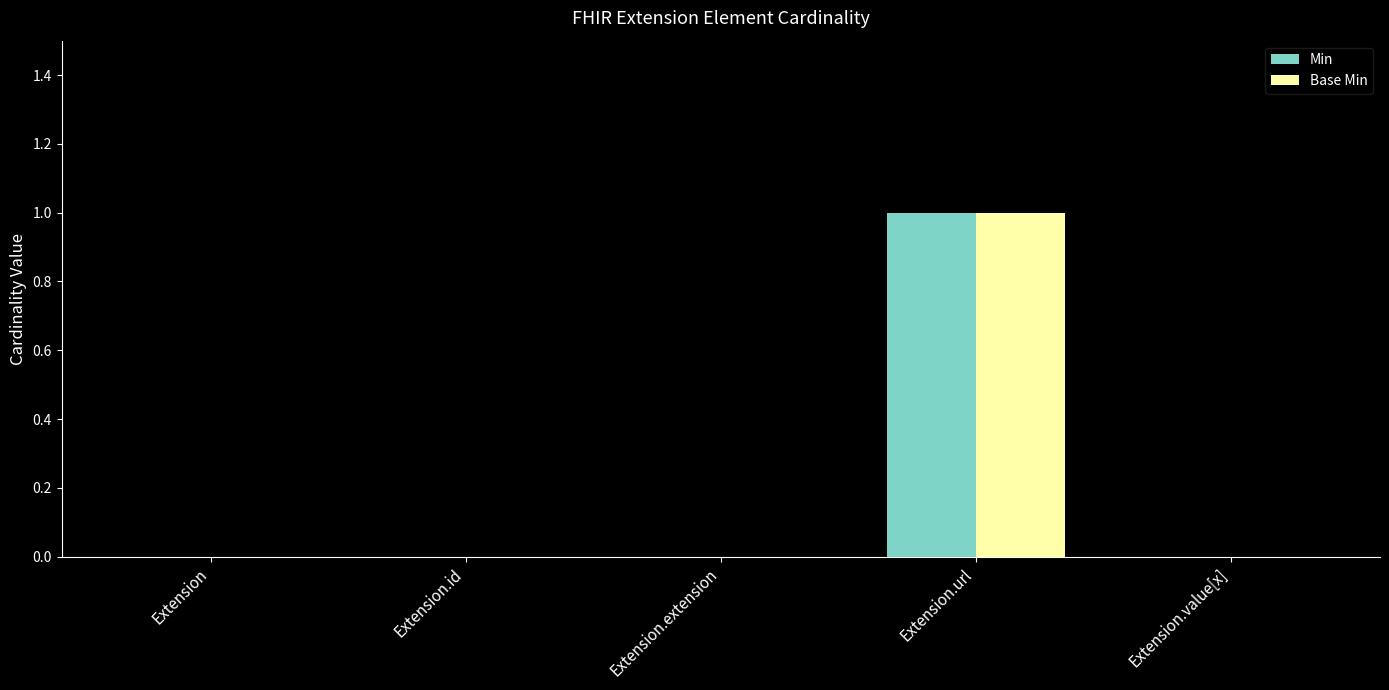

True or false: Base Min has a value of 0 at Extension.value[x].

True